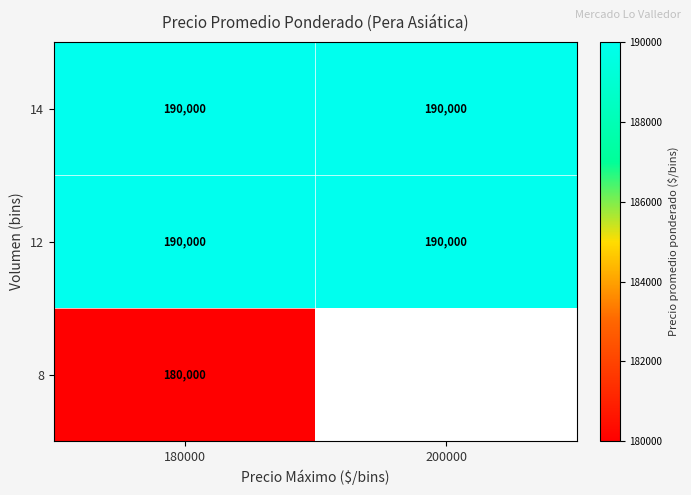

Which label corresponds to the smallest value in the chart?

180000